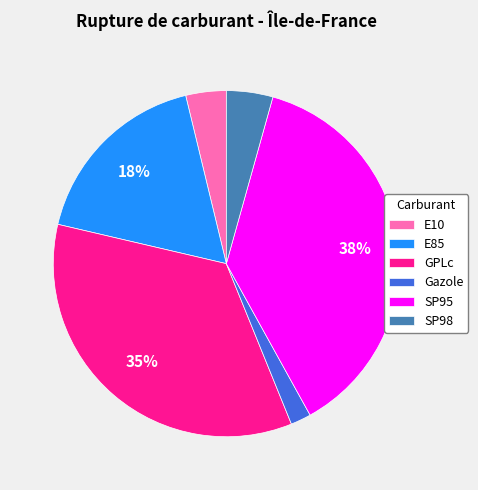

To the nearest percent, what percentage of the pie is E85?

18%